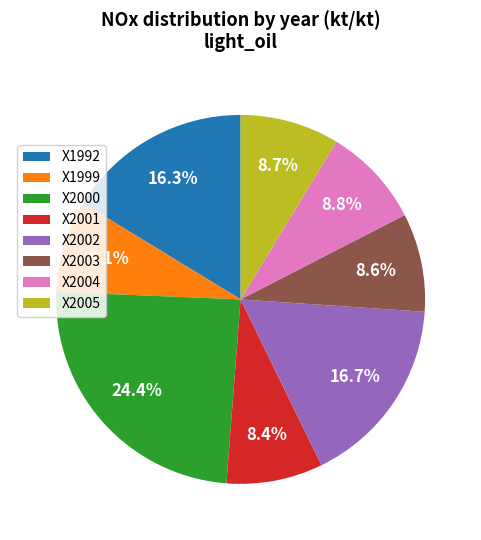

Is it true that X1999 is 1% of the pie?

False